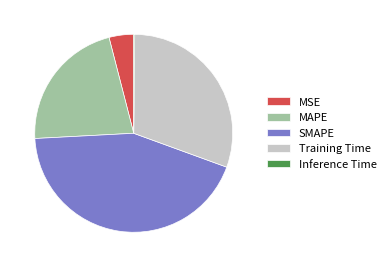

Combined, do SMAPE and MAPE account for over 50%?

Yes